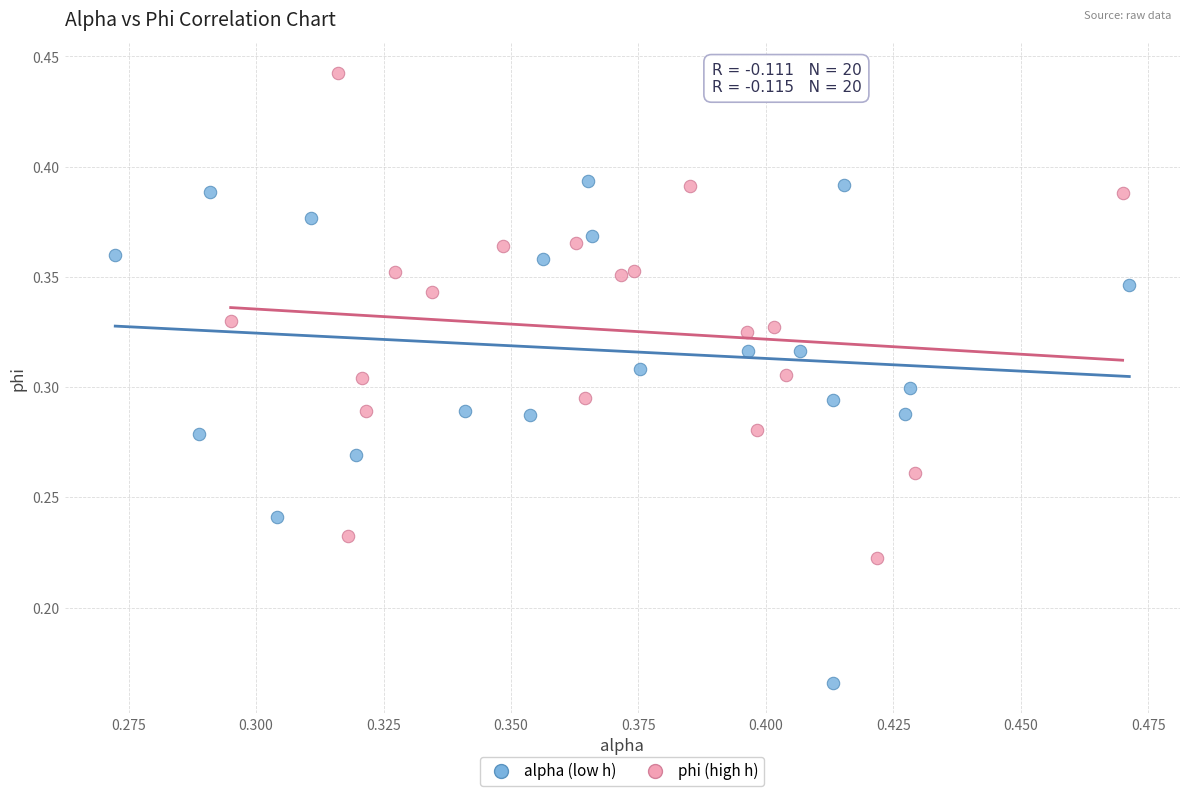

Which series reaches the maximum Y coordinate?

phi (high h)